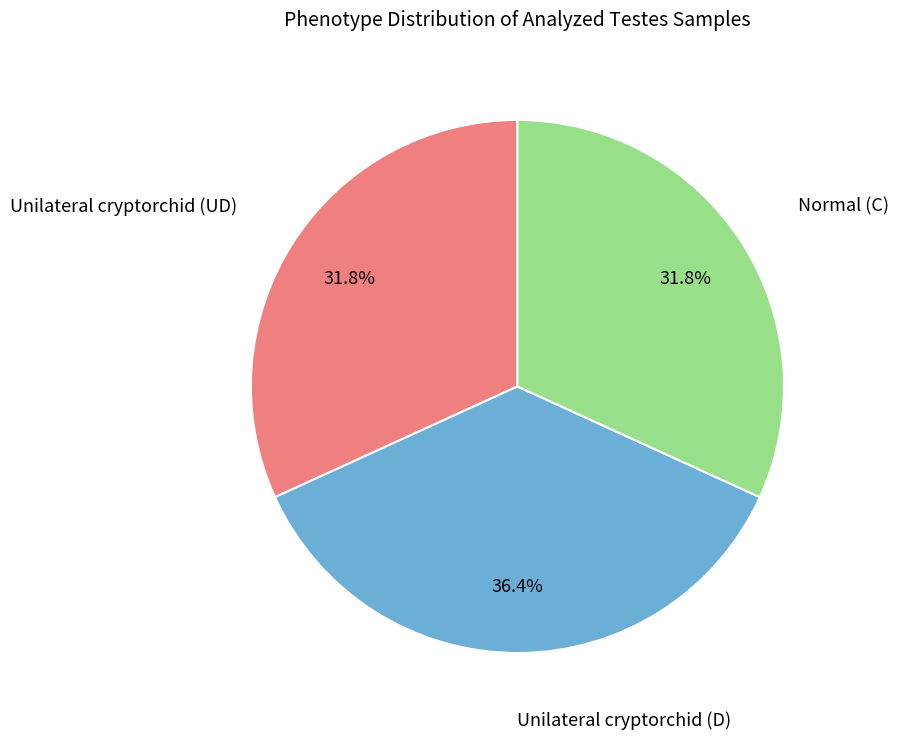

Does any single category account for the majority?

No